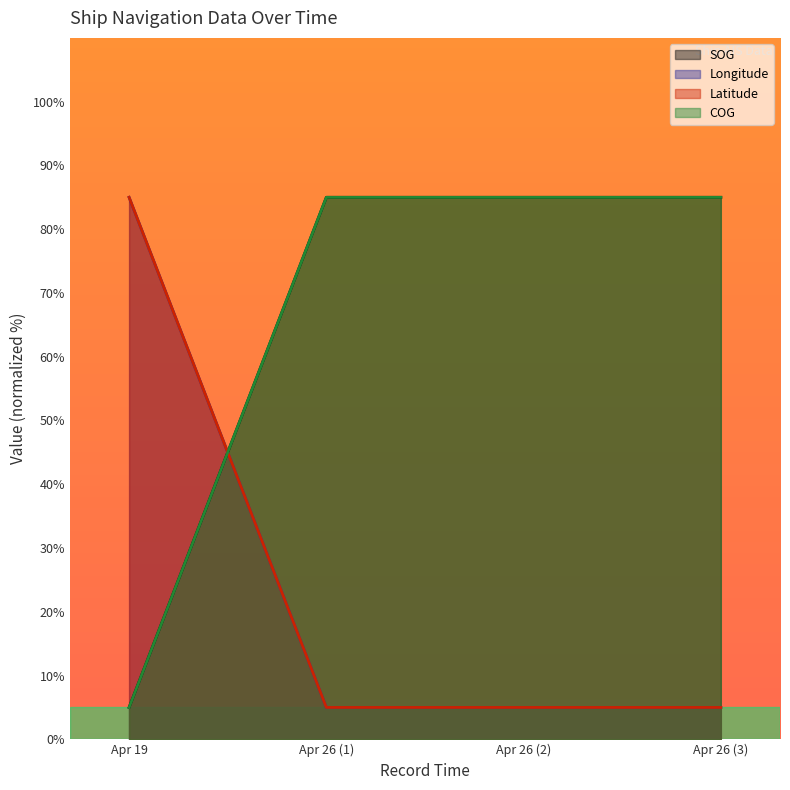

Reading left to right, extract all data points from this chart.

SOG: 5	85	85	85
Longitude: 85	5	5	5
Latitude: 85	5	5	5
COG: 5	85	85	85